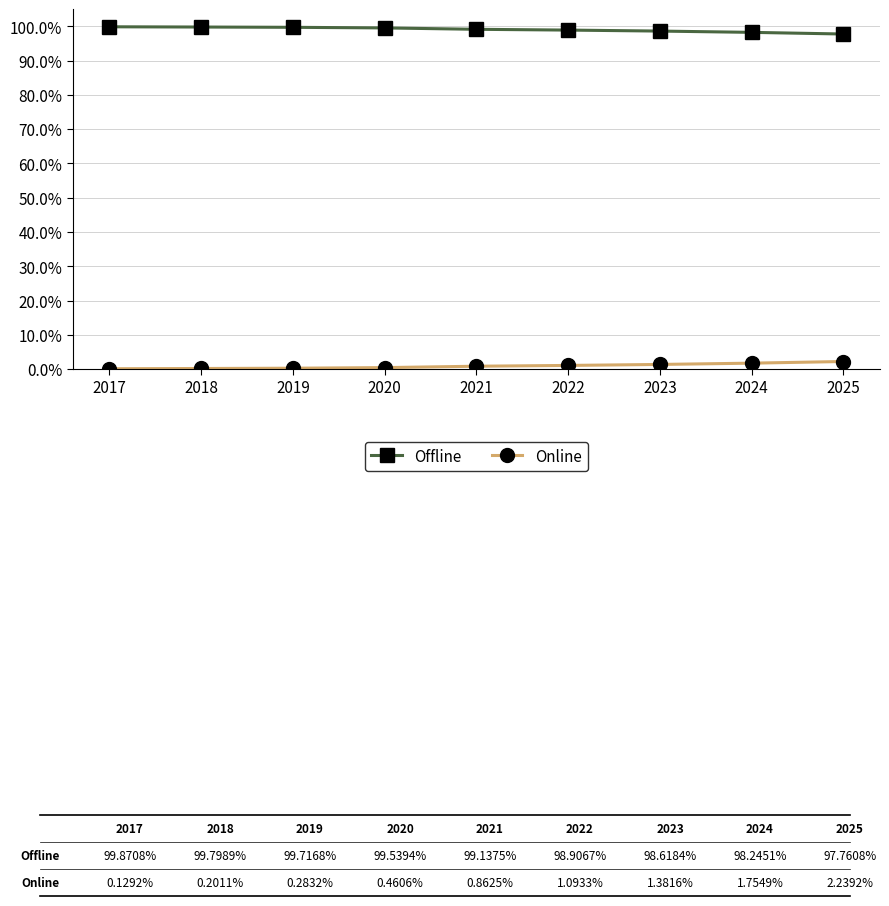

List the series in order of their overall mean, highest first.

Offline, Online